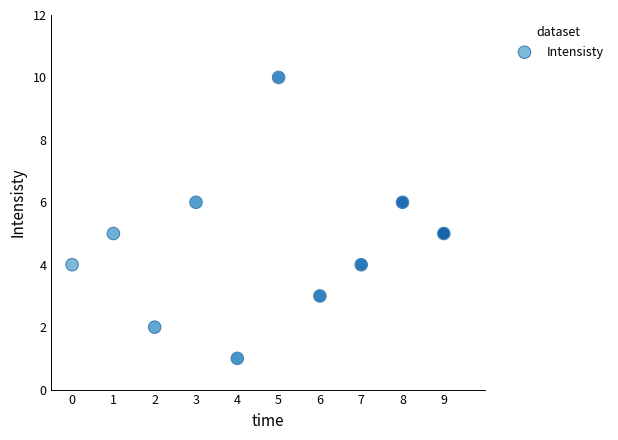

What is the range of Y values (max minus min)?

9